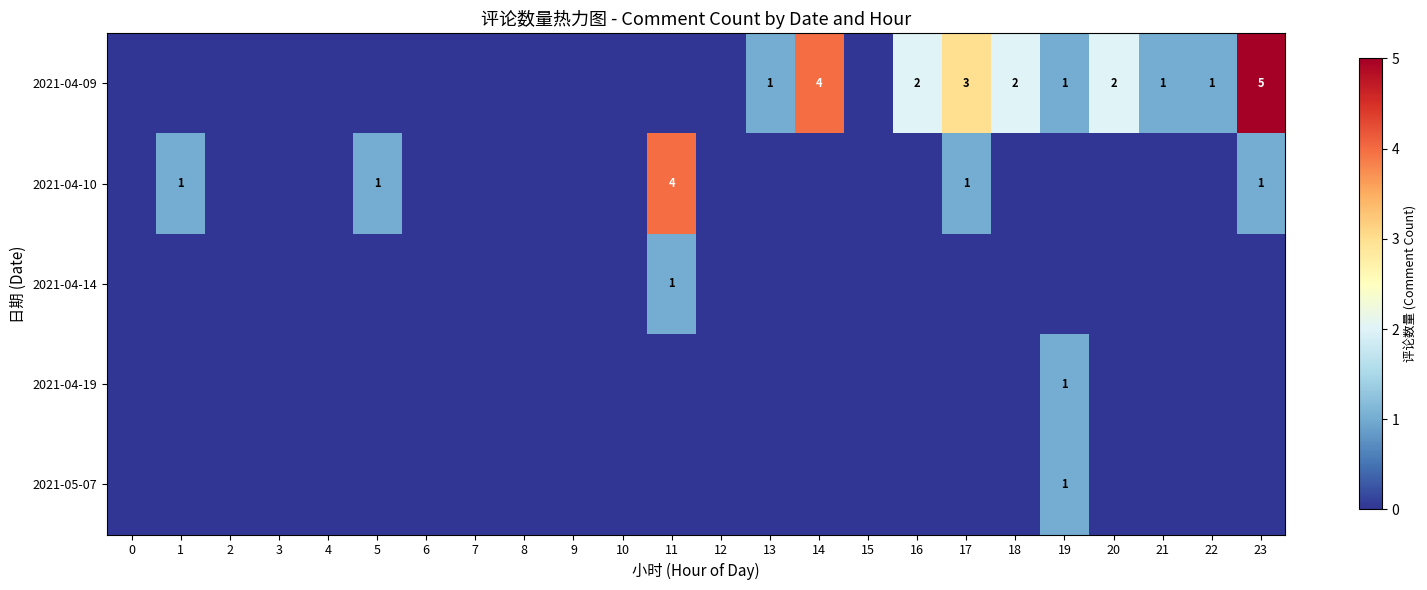

At which category is the sum across all series the highest?

23